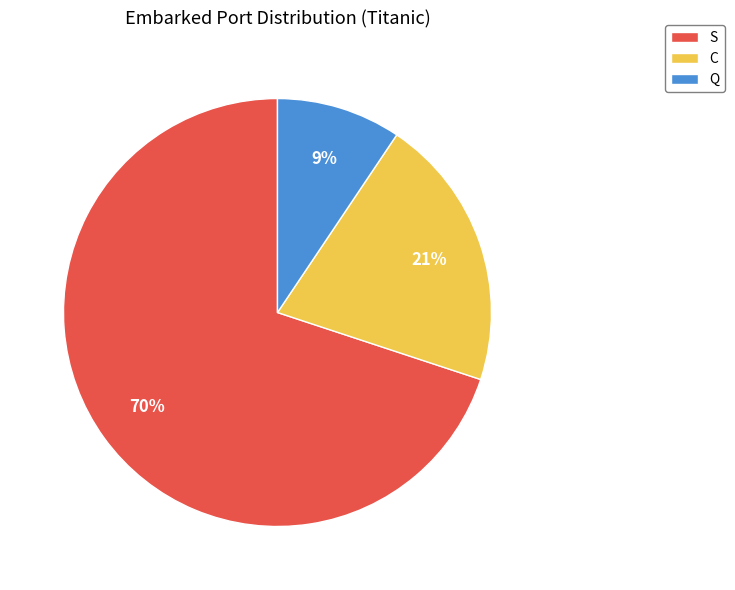

Which slice is the largest?

S